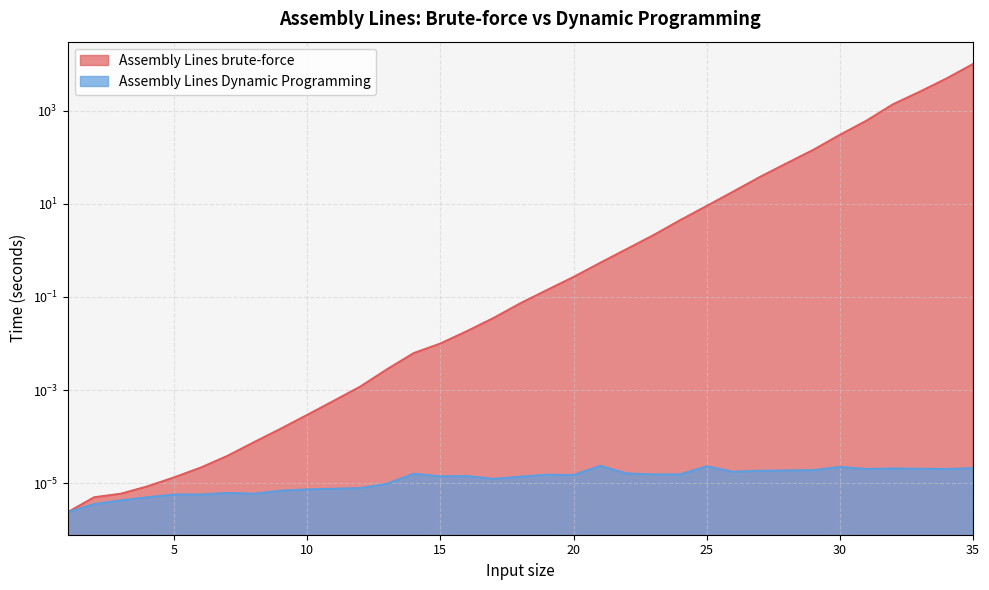

Which has a higher value, 31 or 10?

31